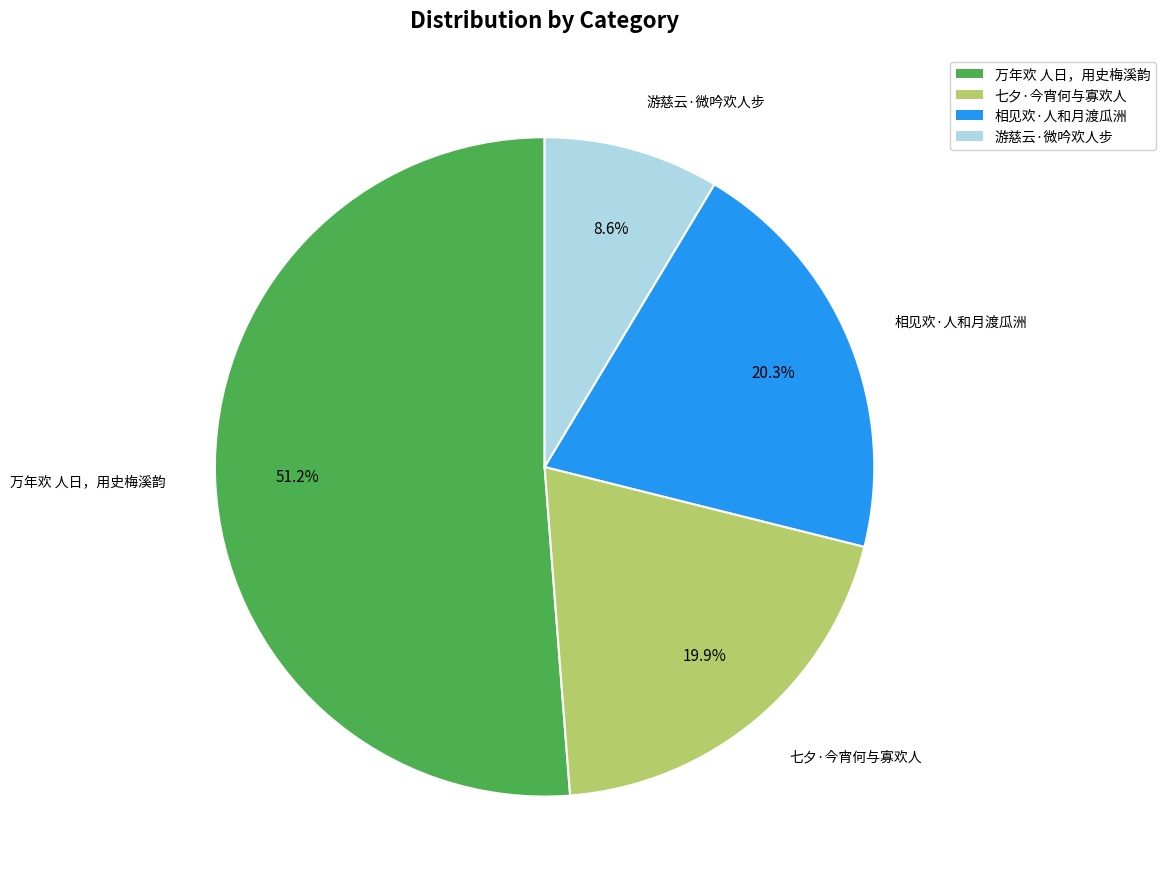

Between 万年欢 人日，用史梅溪韵 and 七夕·今宵何与寡欢人, which is larger?

万年欢 人日，用史梅溪韵